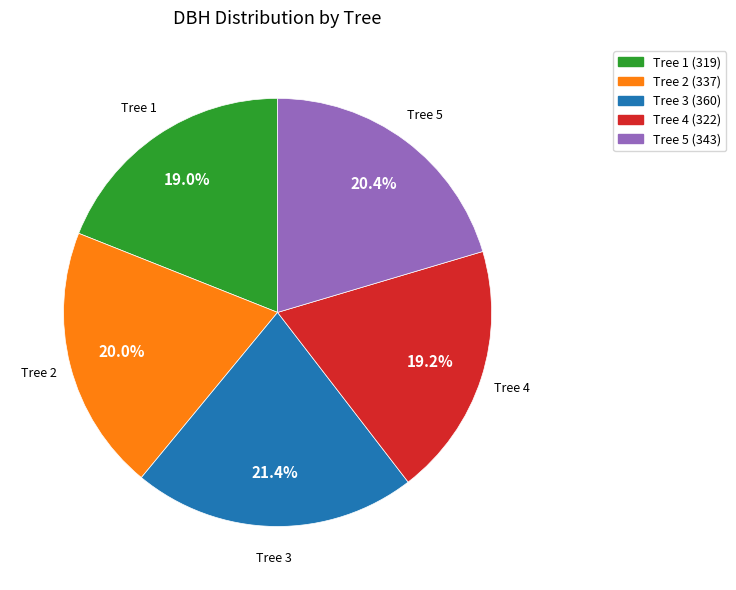

Is there a majority slice in this chart?

No